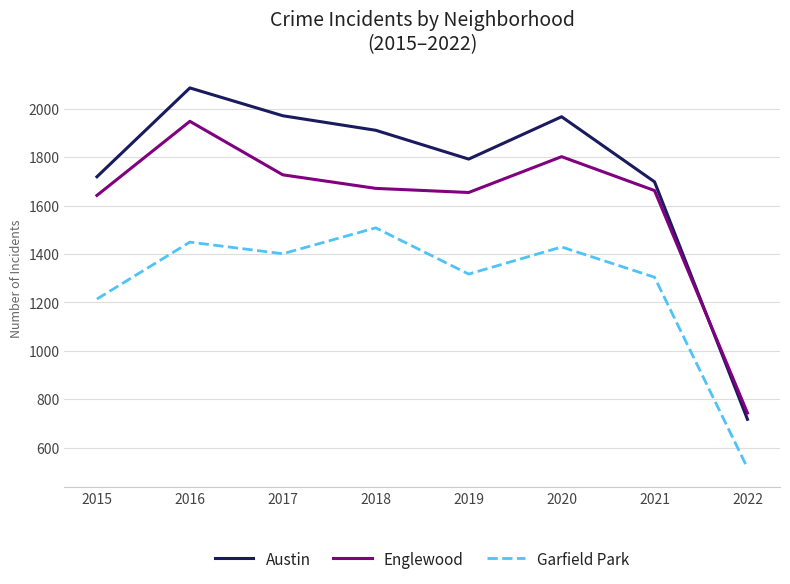

The value of Austin at 2022 is 1017. True or false?

False